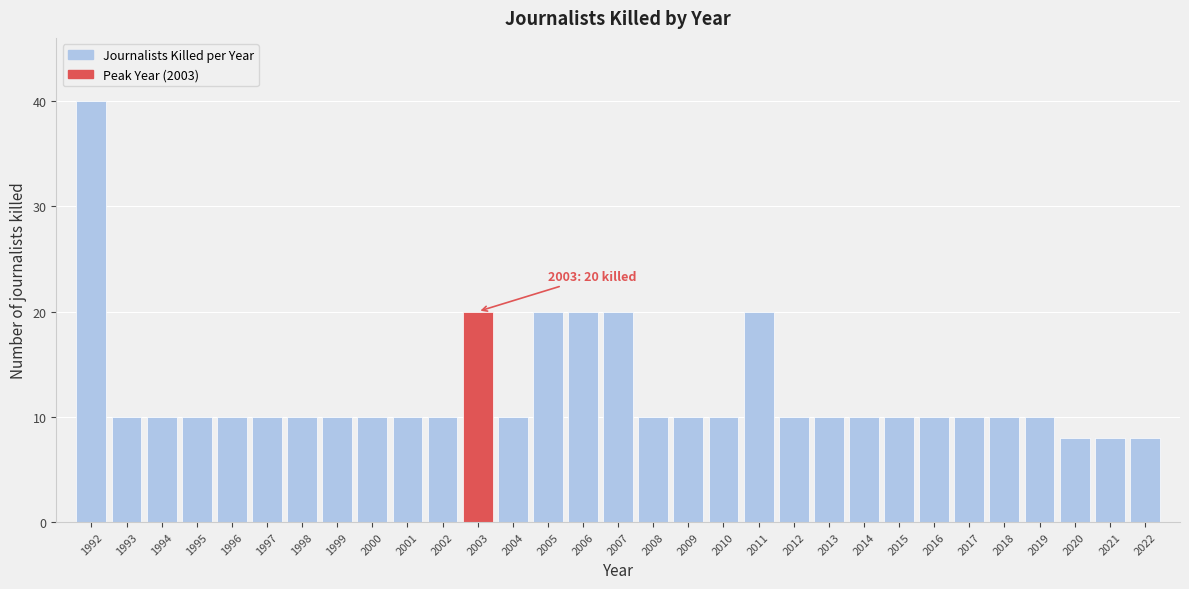

Which has a higher value, 2018 or 2007?

2007